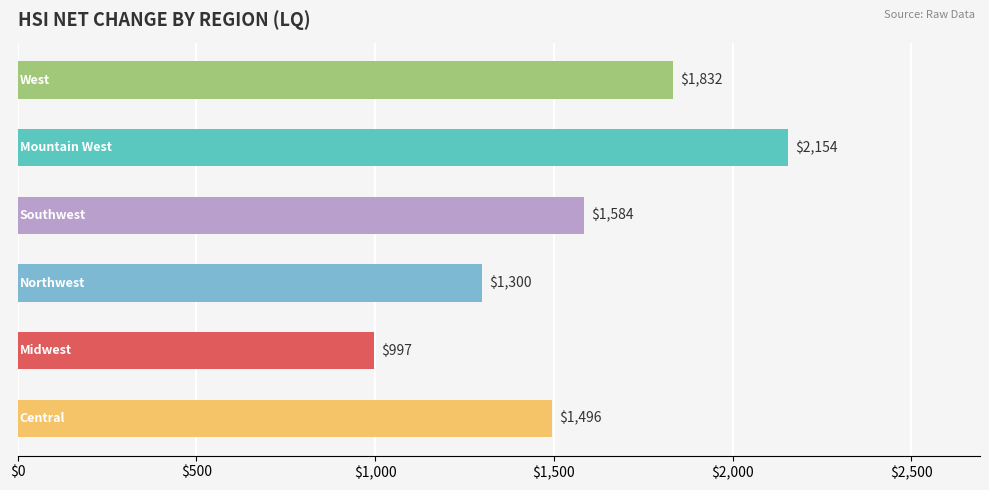

What is the smallest value displayed?

996.7